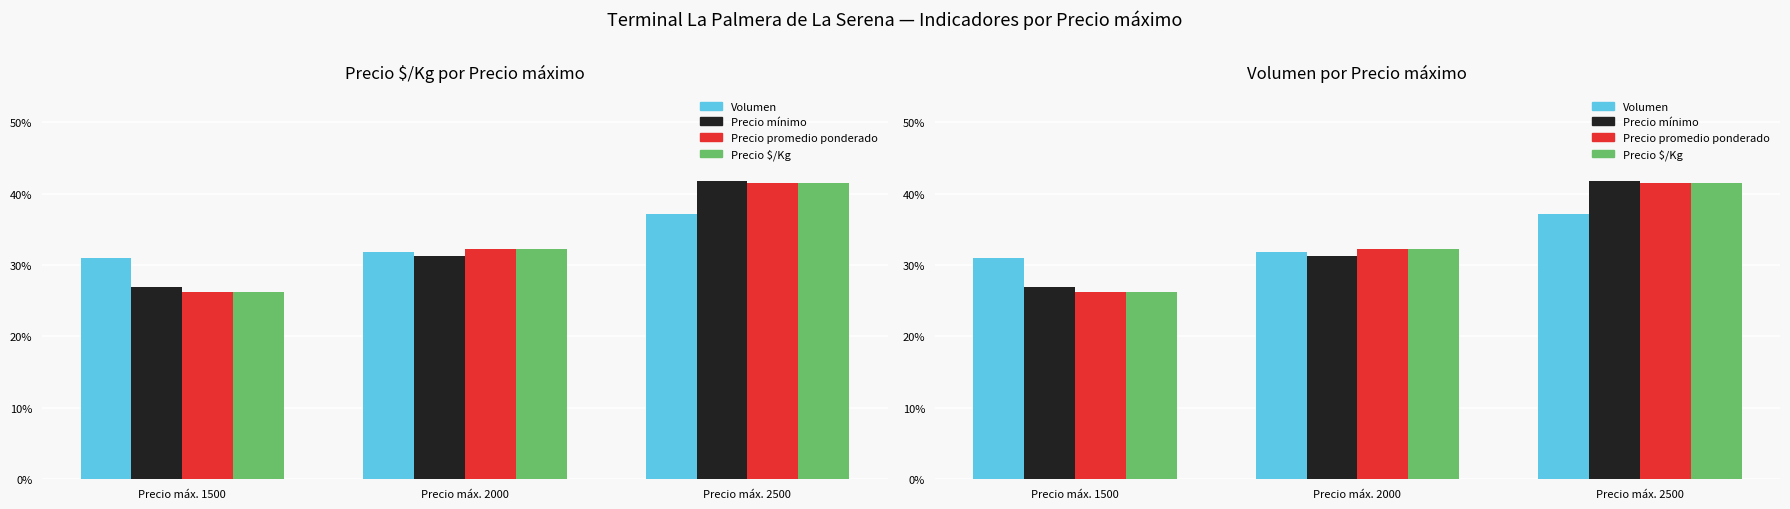

The Precio mínimo series shows 41.8 at Precio máx. 2500. True or false?

True